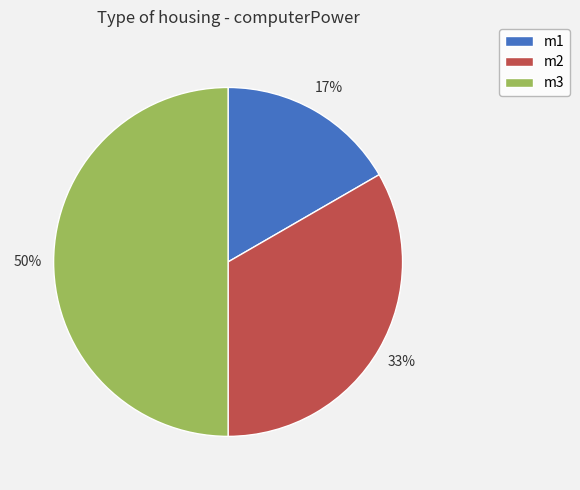

Is it true that m3 is 44% of the pie?

False